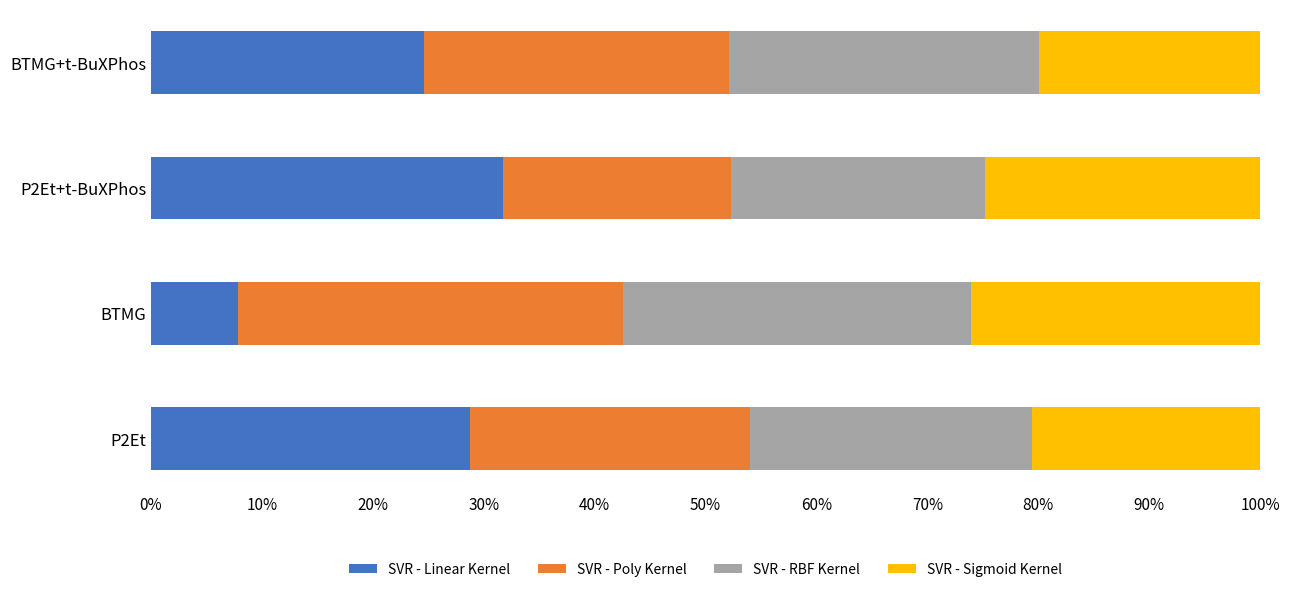

The SVR - Linear Kernel series shows 31.8 at P2Et+t-BuXPhos. True or false?

True